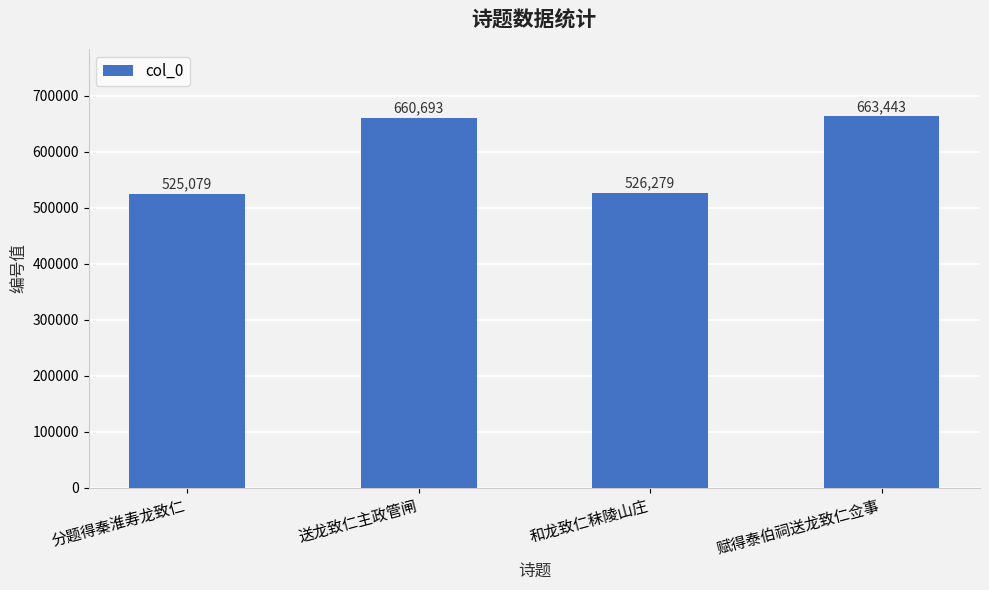

What is the sum of all values?

2375494